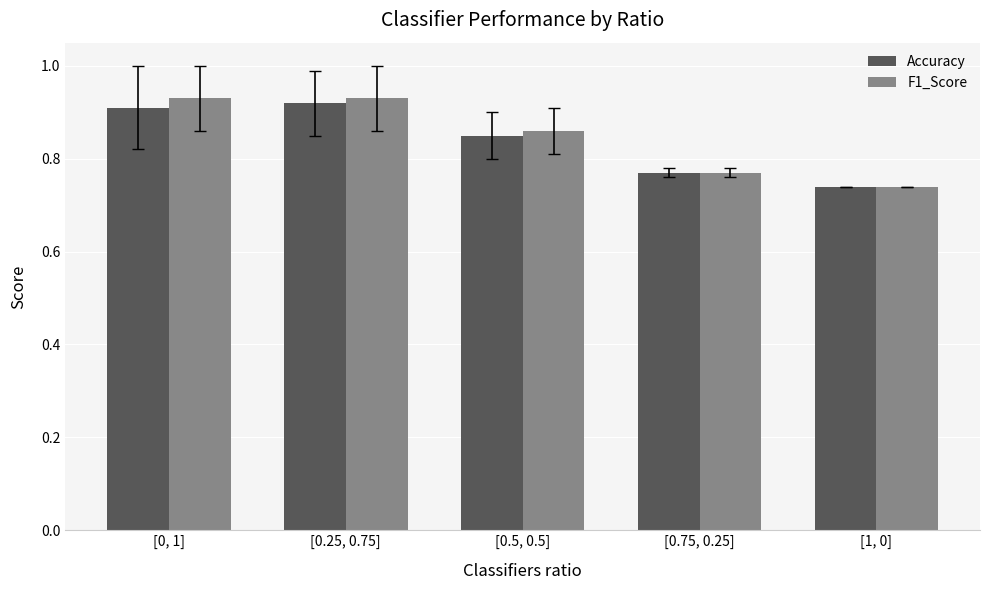

At which category does the chart reach its minimum across all series?

[1, 0]